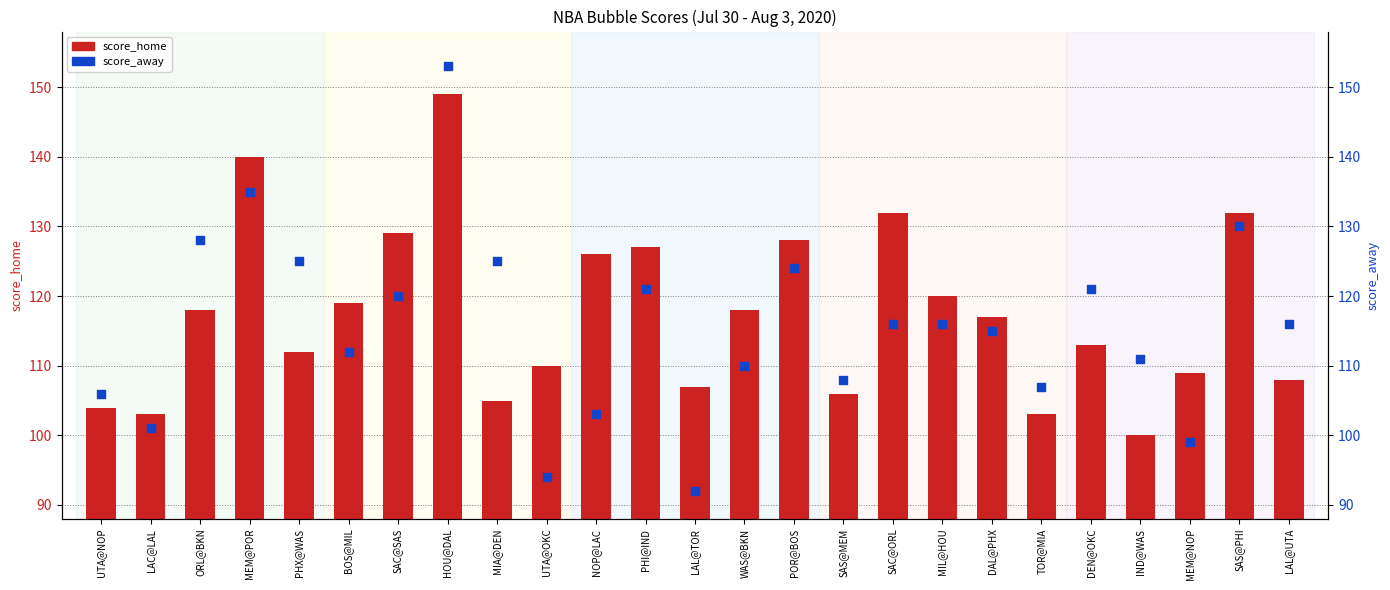

Which series contains the lowest Y value?

score_away